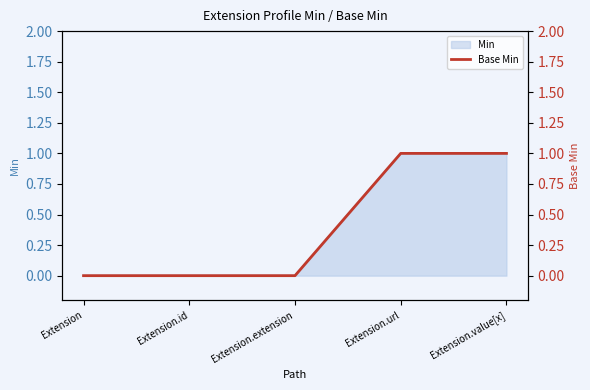

Rank the categories by value from lowest to highest.

Extension, Extension.id, Extension.extension, Extension.url, Extension.value[x]